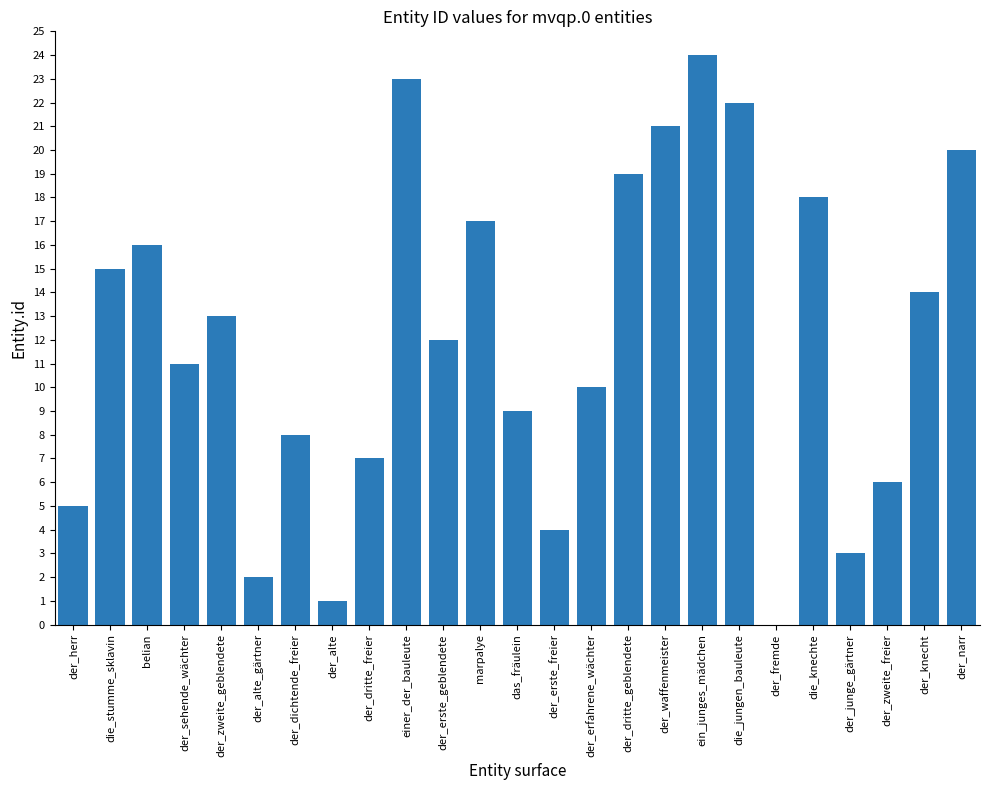

Reading left to right, what are all the values shown in this chart?

5	15	16	11	13	2	8	1	7	23	12	17	9	4	10	19	21	24	22	0	18	3	6	14	20